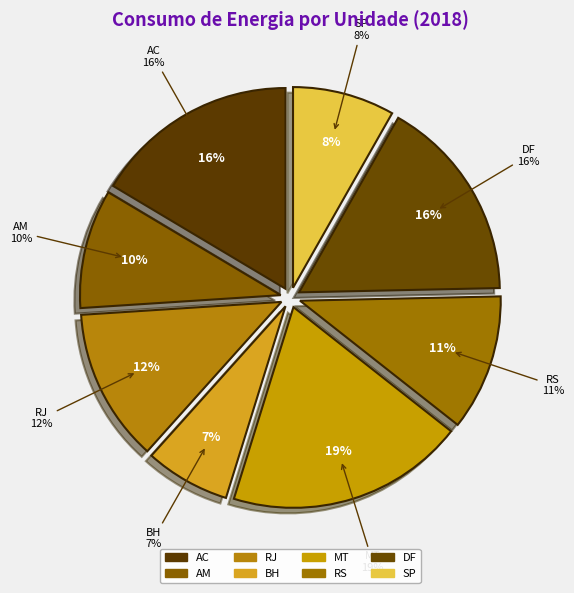

Which slice is the smallest?

BH